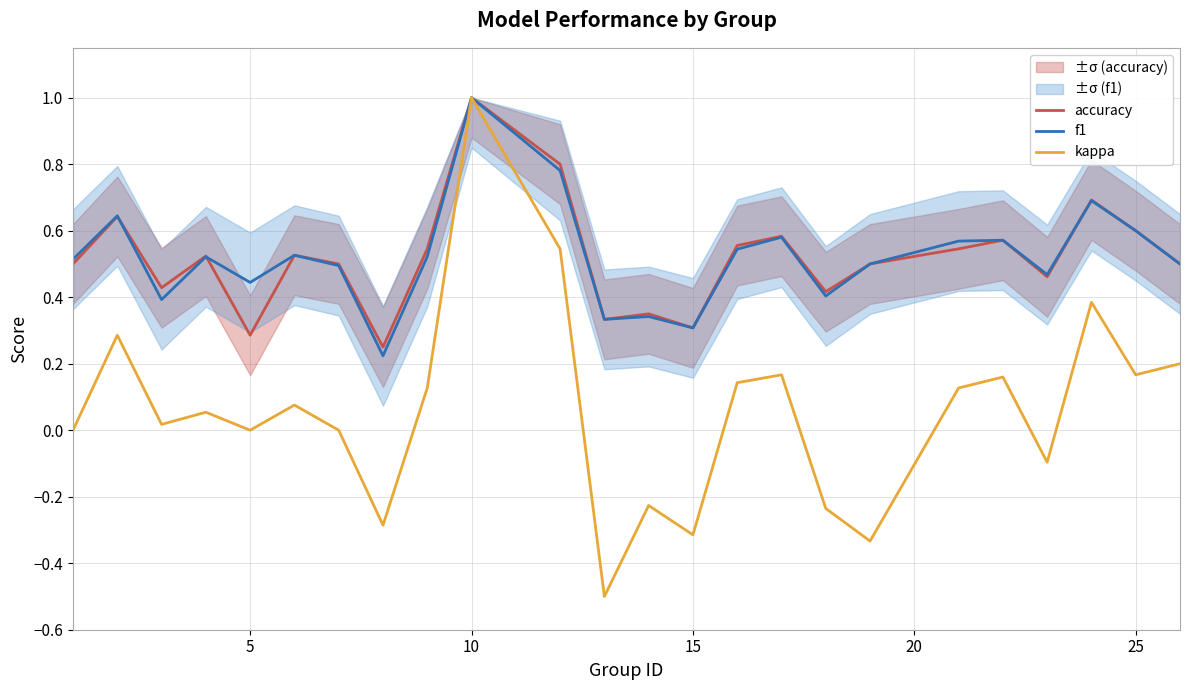

What is the highest value of the accuracy series?

1.0